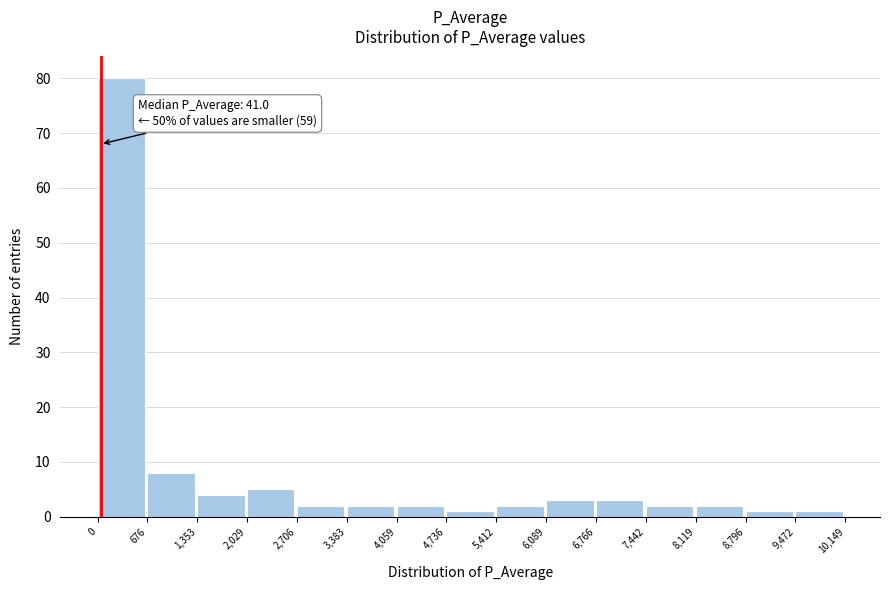

Over which range of the x-axis is the bar tallest?

0 to 676